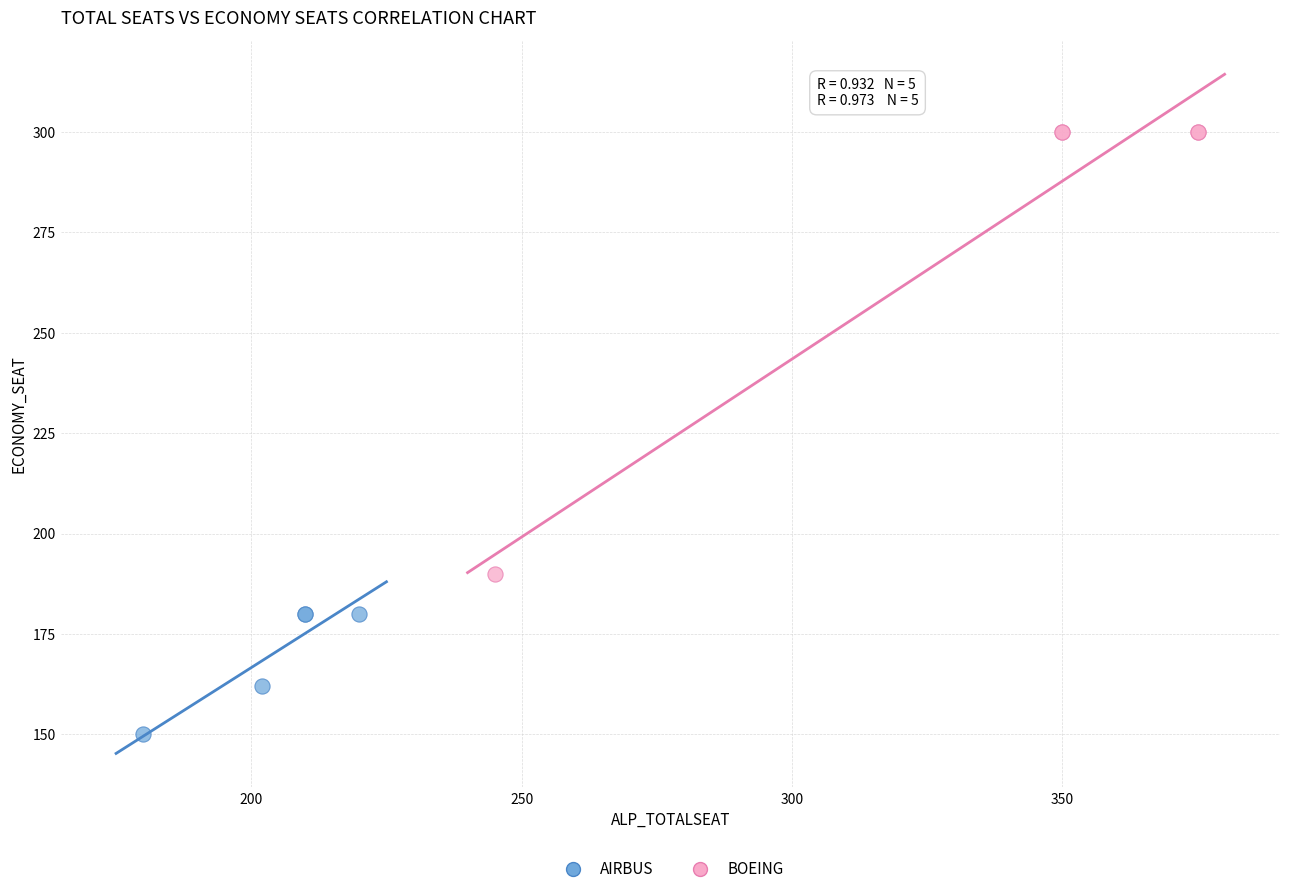

Which series contains the highest Y value?

BOEING